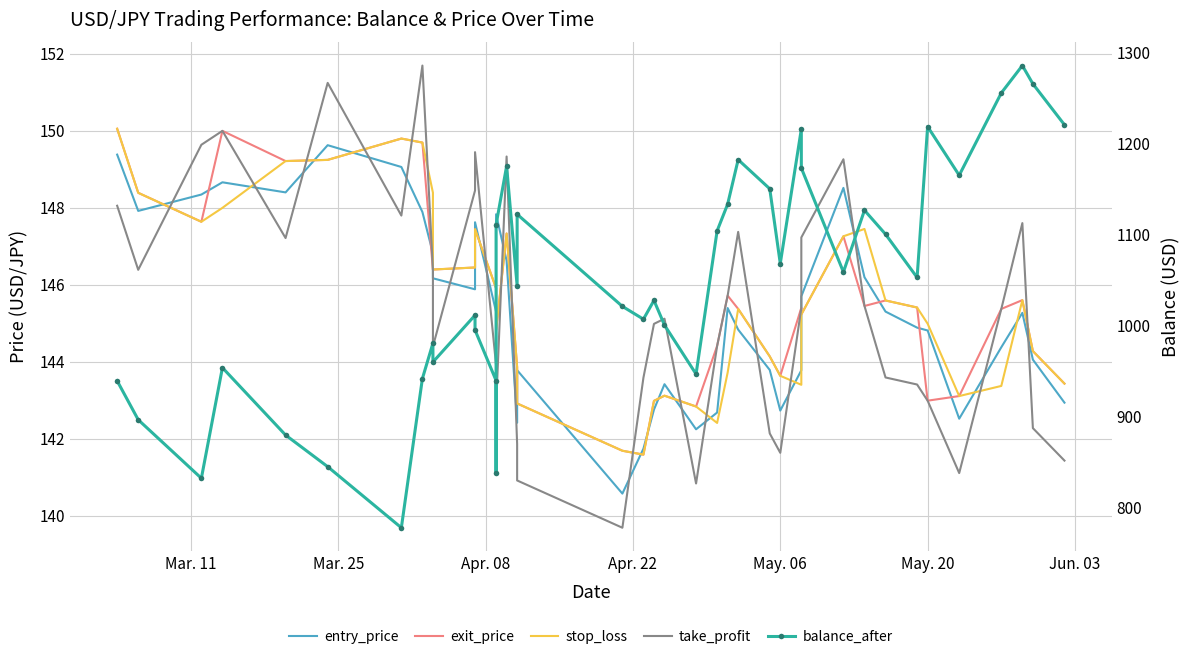

Reading right to left, transcribe all the data shown in this chart.

entry_price: 142.9	144.1	145.3	144.4	142.5	144.8	144.9	145.3	146.2	148.5	145.7	143.8	142.7	143.8	144.8	145.4	142.7	142.2	143.4	142.8	141.7	140.6	143.8	142.4	146.6	147.8	144.3	145.3	147.6	145.9	146.2	146.8	147.9	149.1	149.6	148.4	148.7	148.3	147.9	149.4
exit_price: 143.4	144.3	145.6	145.4	143.1	143.0	145.4	145.6	145.4	147.3	145.2	145.4	143.6	144.1	145.4	145.7	144.4	142.8	143.1	143.0	141.6	141.7	142.9	143.9	147.3	144.8	145.4	145.9	147.4	146.4	146.4	146.4	149.7	149.8	149.2	149.2	150.0	147.6	148.4	150.1
stop_loss: 143.4	144.3	145.6	143.4	143.1	145.0	145.4	145.6	147.4	147.3	145.2	143.4	143.6	144.1	145.4	143.7	142.4	142.8	143.1	143.0	141.6	141.7	142.9	143.9	147.3	144.8	145.4	145.9	147.4	146.4	146.4	148.4	149.7	149.8	149.2	149.2	148.0	147.6	148.4	150.1
take_profit: 141.4	142.3	147.6	145.4	141.1	143.0	143.4	143.6	145.4	149.3	147.2	145.4	141.6	142.1	147.4	145.7	144.4	140.8	145.1	145.0	143.6	139.7	140.9	141.9	149.3	142.8	143.4	143.9	149.4	148.4	144.4	146.4	151.7	147.8	151.2	147.2	150.0	149.6	146.4	148.1
balance_after: 1220.2	1265.2	1285.2	1255.2	1164.7	1218.2	1052.5	1100.0	1126.3	1058.5	1172.7	1215.4	1067.8	1149.9	1181.9	1133.0	1103.6	946.4	1000.2	1027.3	1006.6	1020.7	1121.9	1043.4	1174.7	1110.5	837.2	939.3	994.7	1011.0	959.5	980.3	941.5	777.6	844.6	879.4	953.4	831.9	896.2	938.9